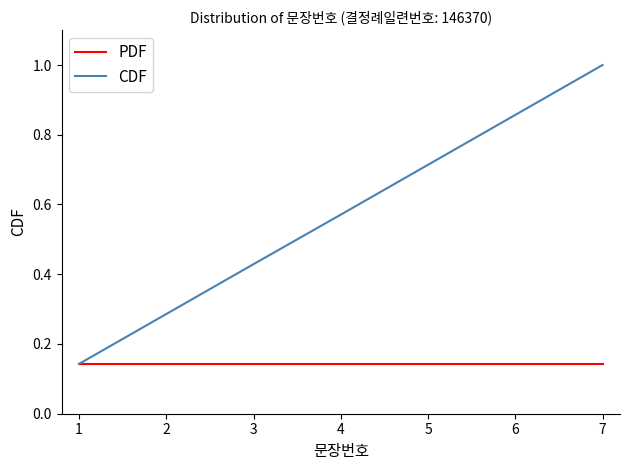

List the series in order of their overall mean, highest first.

CDF, PDF